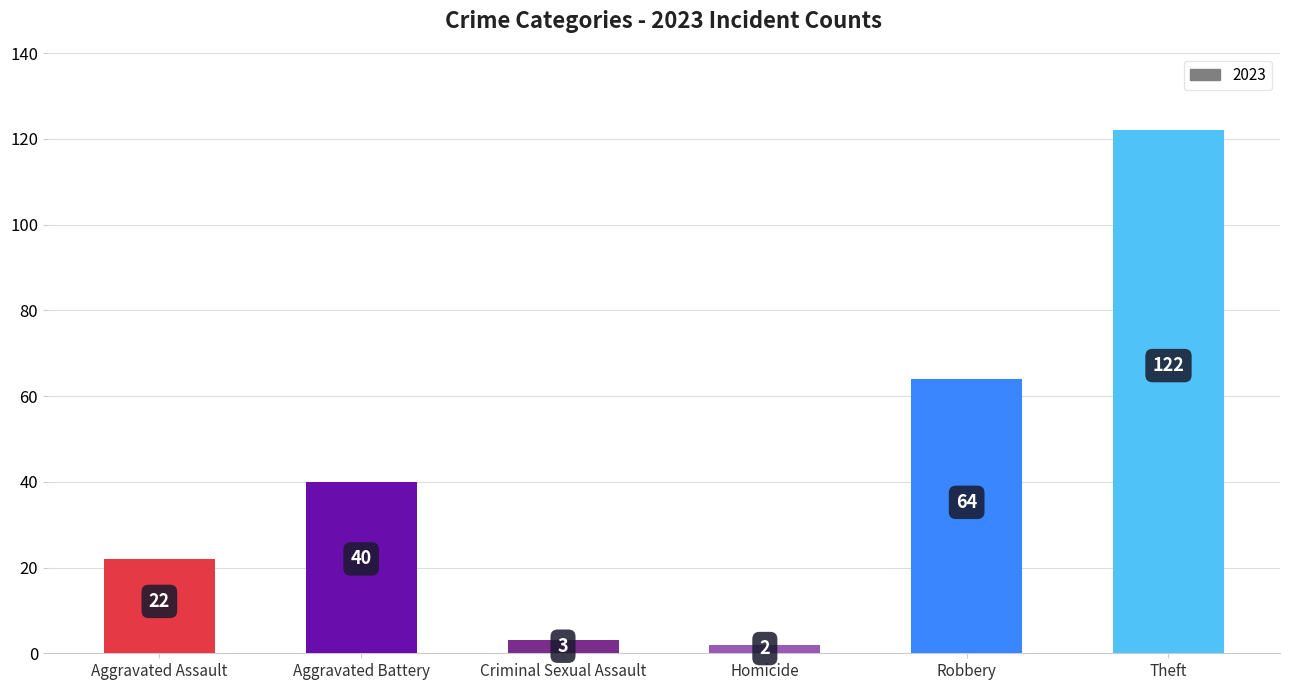

What is the smallest value displayed?

2